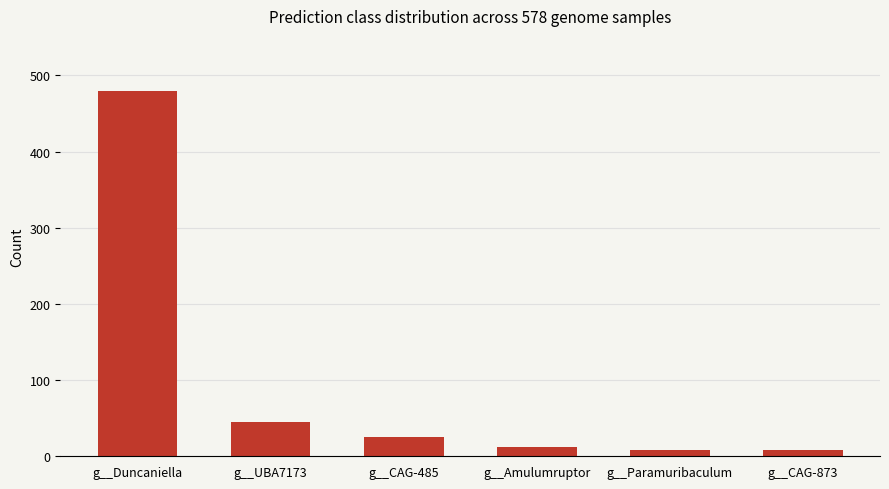

How many data points are less than 25?

3